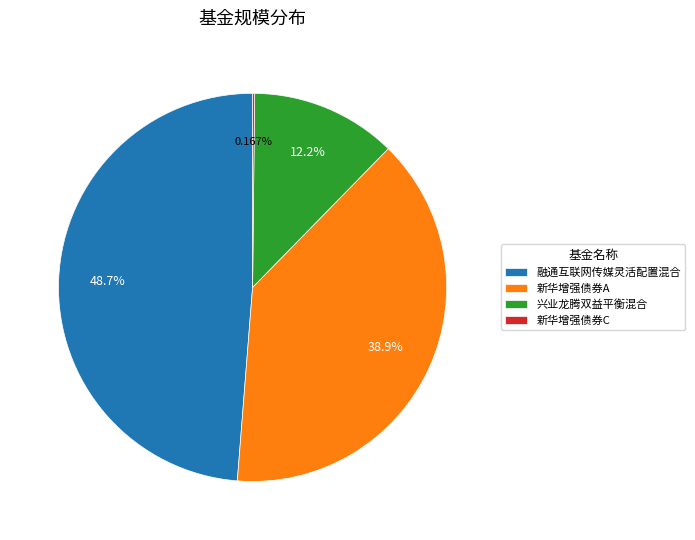

Is 融通互联网传媒灵活配置混合 the majority of the pie?

No